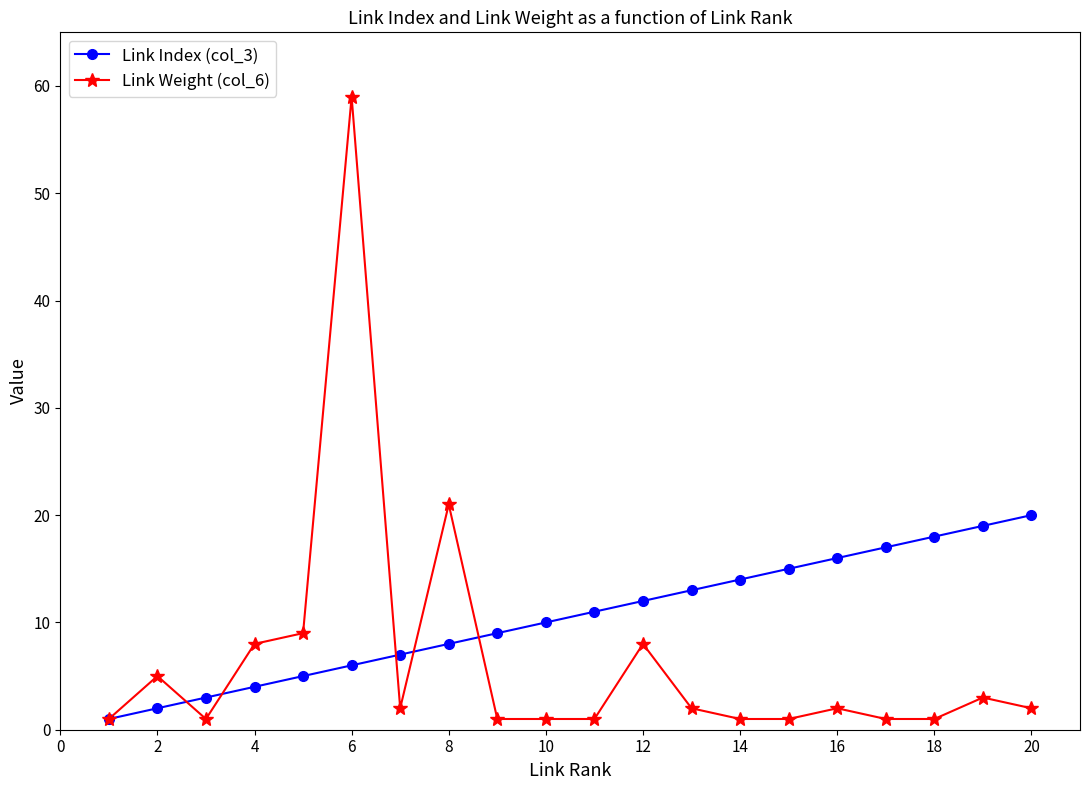

Which series has the largest total across all categories?

Link Index (col_3)